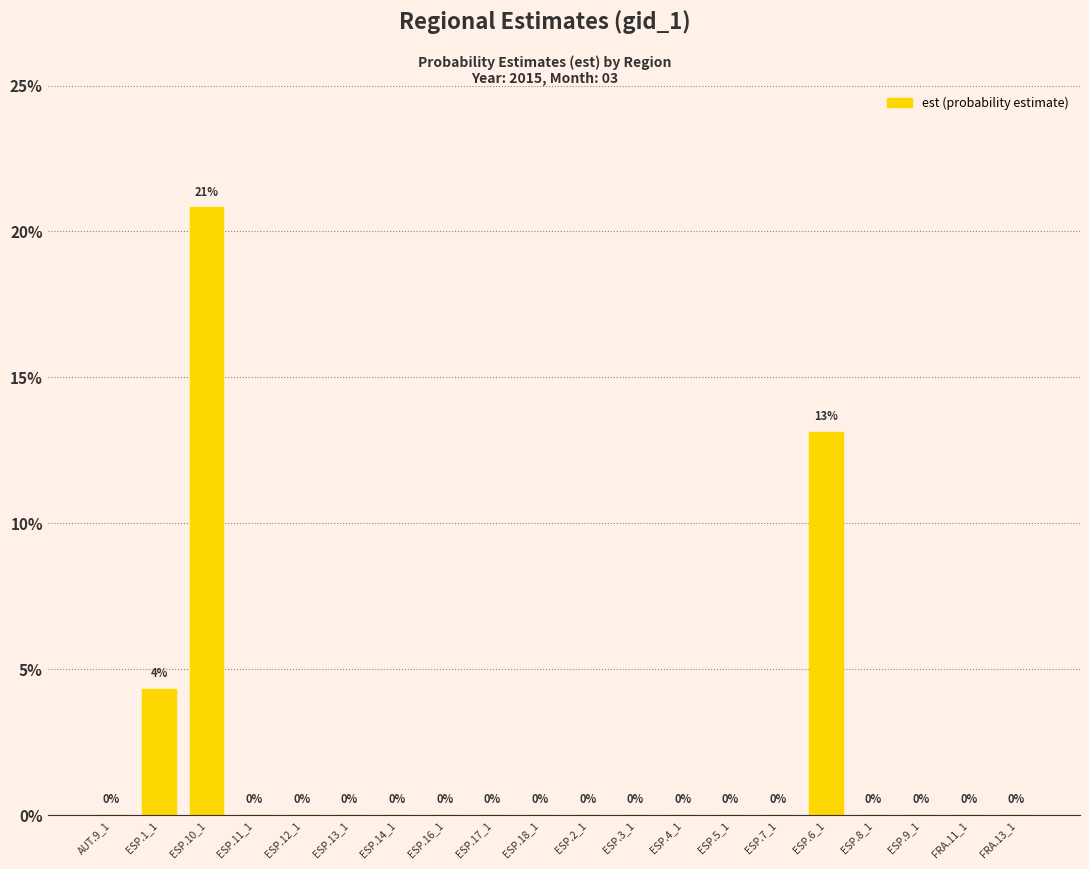

Are the bars horizontal?

No